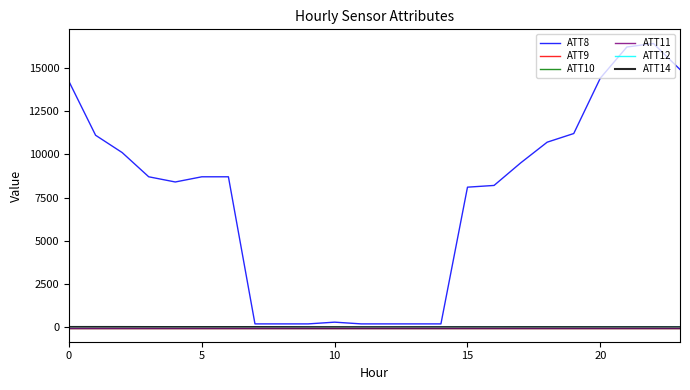

True or false: ATT8 and ATT10 cross at least once.

False